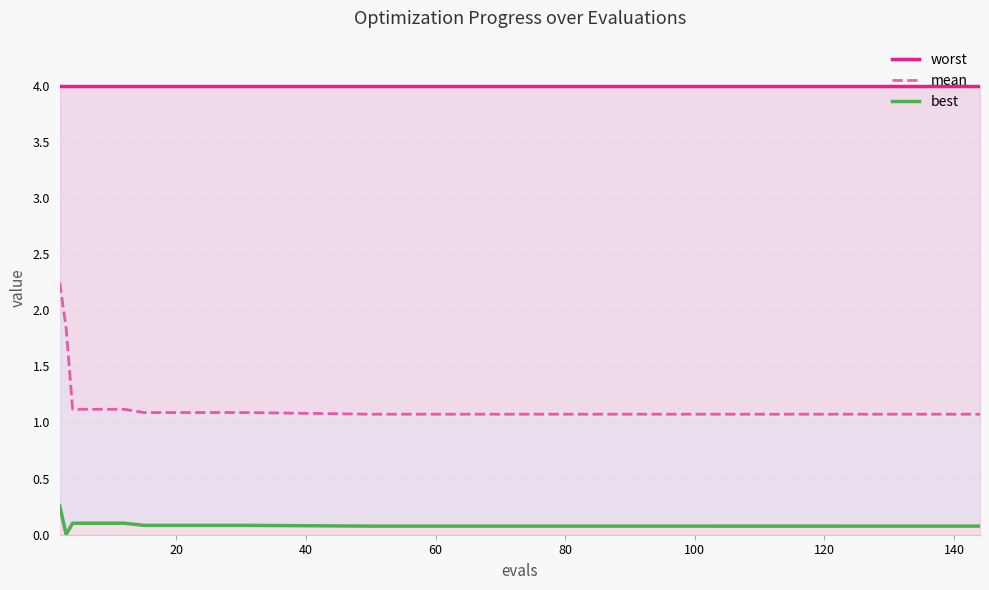

What is the maximum value shown in the chart?

4.0